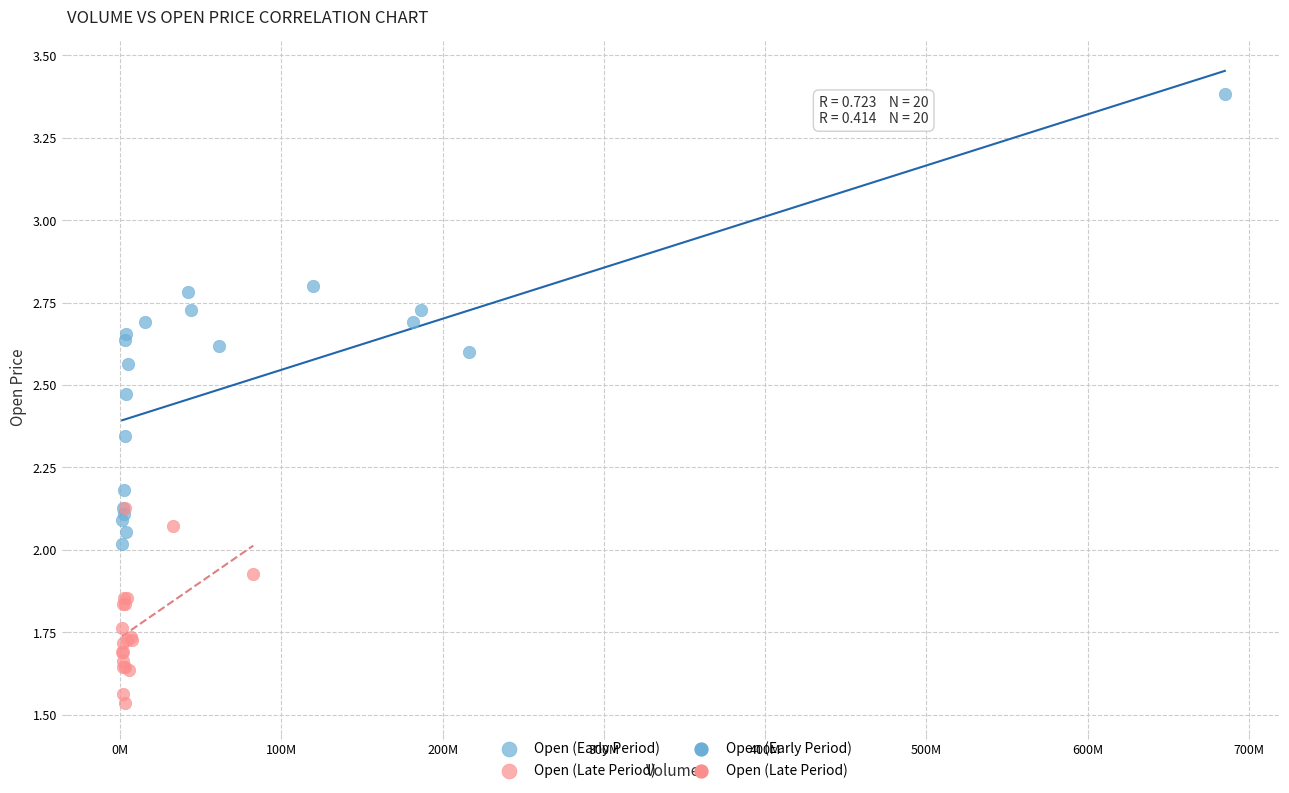

Which series contains the highest Y value?

Open (Early Period)